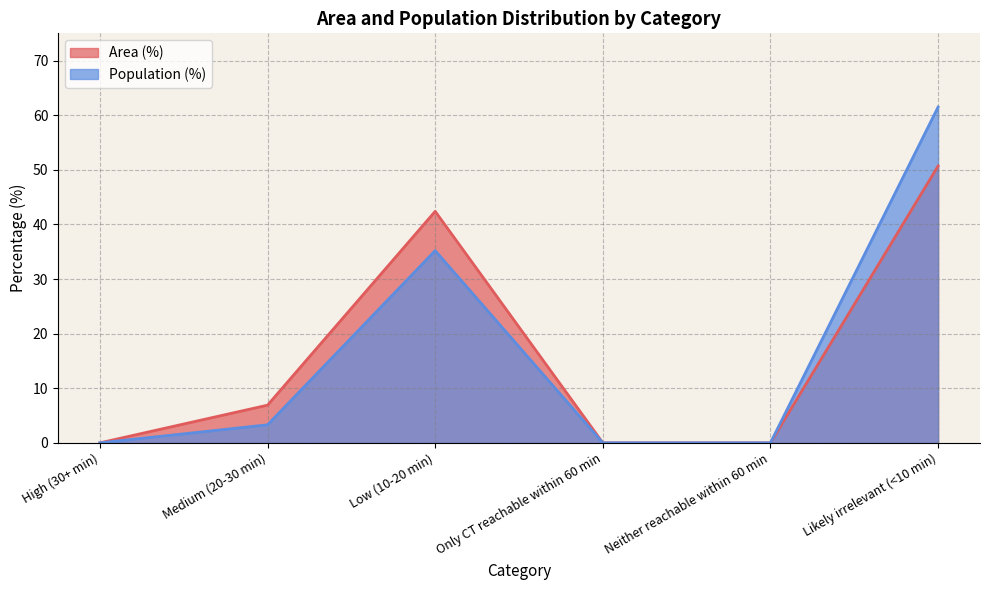

Rank the series by their maximum value, from highest to lowest.

Population (%), Area (%)